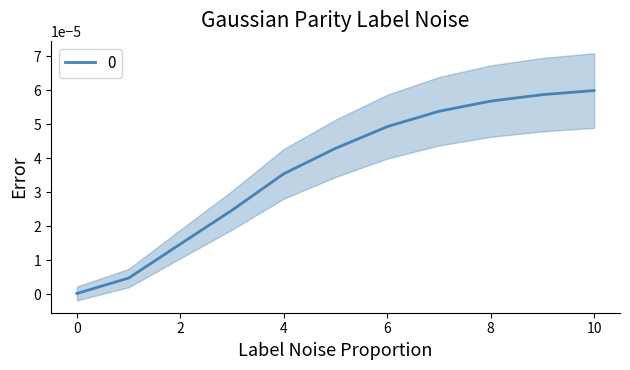

True or false: 0 has a value of 0.0 at 0.

True